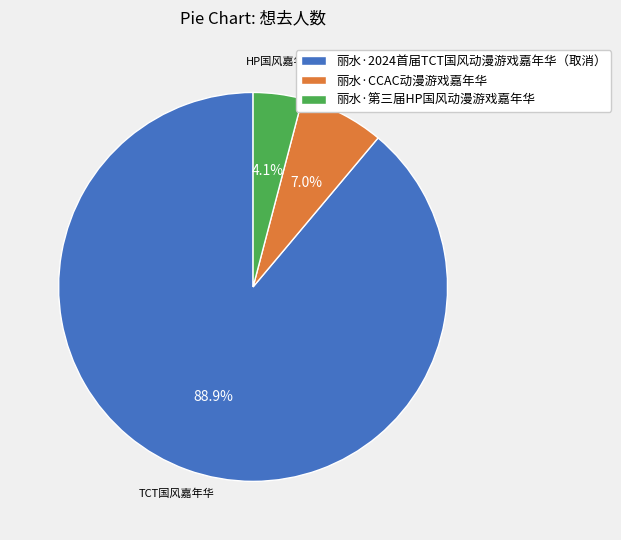

Which slice is the largest?

TCT国风嘉年华